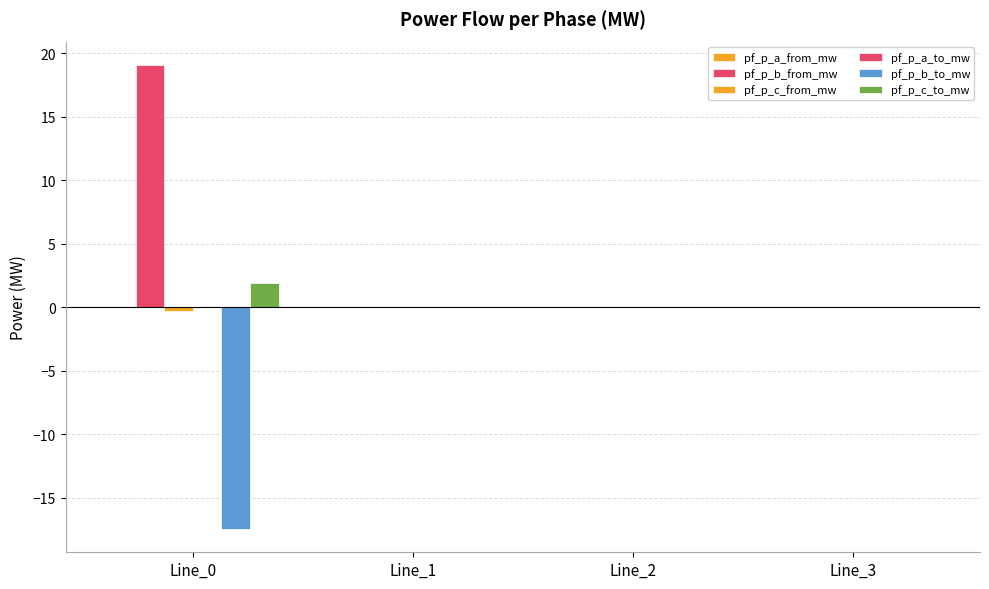

Is it true that pf_p_a_to_mw equals 0.0 at Line_1?

False